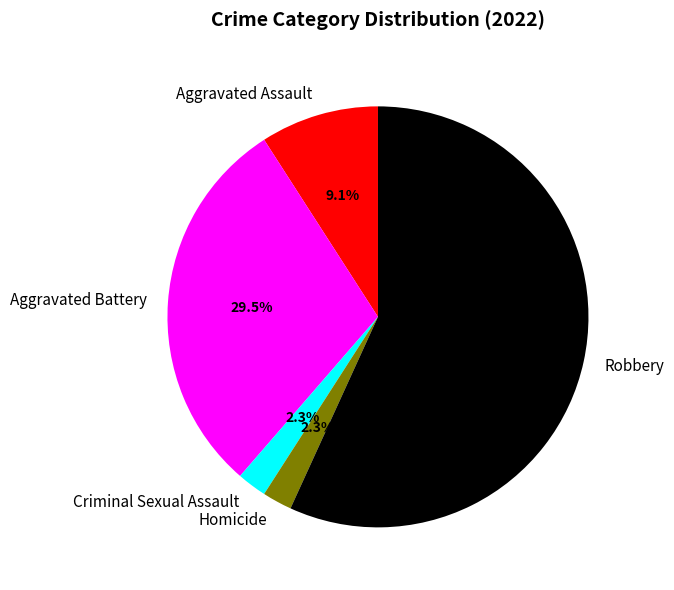

To the nearest percent, what is the difference between the Aggravated Battery and Homicide slice percentages?

27%